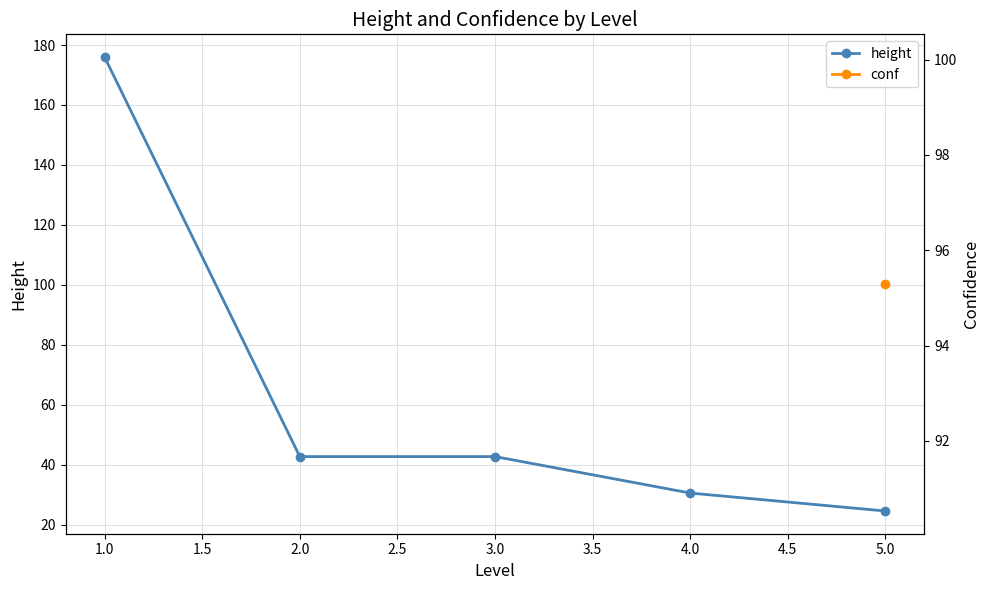

Approximately how many times larger is the value at 2.0 compared to 3.0?

1.0